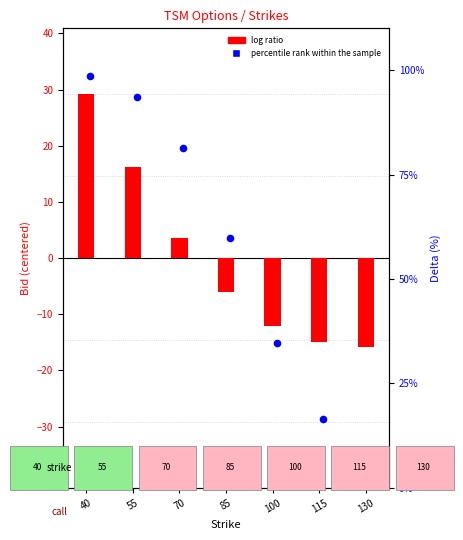

At which category is the sum across all series the highest?

40